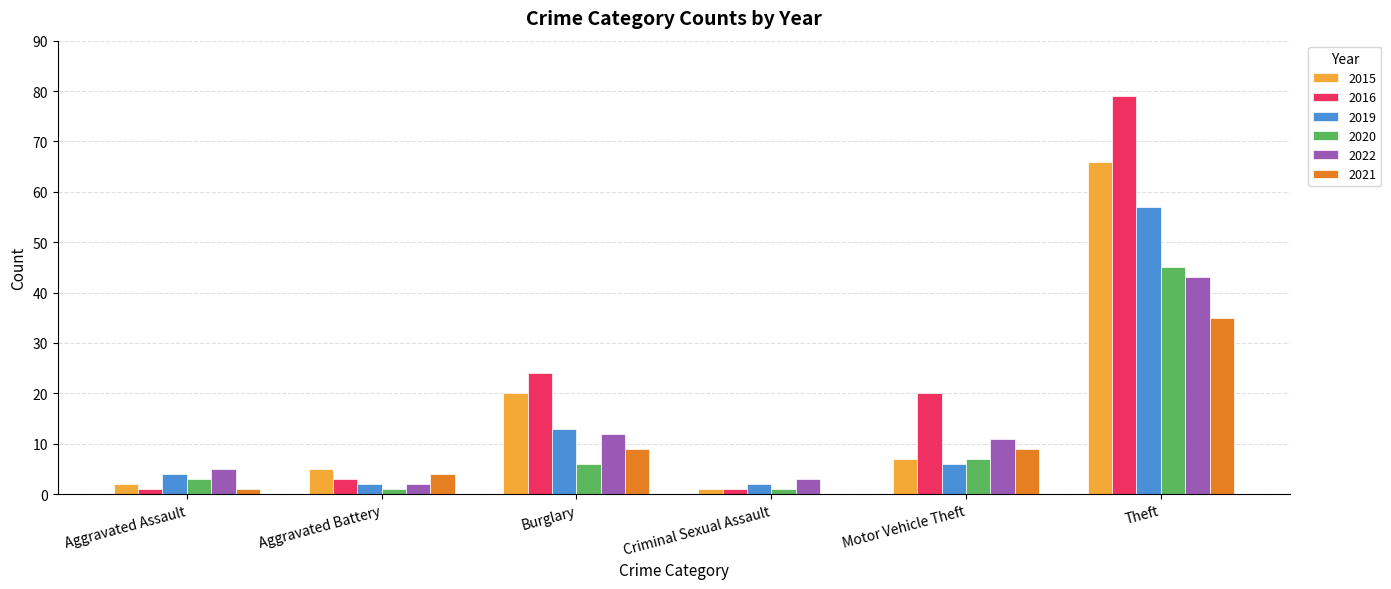

Reading right to left, list all the values displayed in this chart.

2015: 66	7	1	20	5	2
2016: 79	20	1	24	3	1
2019: 57	6	2	13	2	4
2020: 45	7	1	6	1	3
2022: 43	11	3	12	2	5
2021: 35	9	0	9	4	1